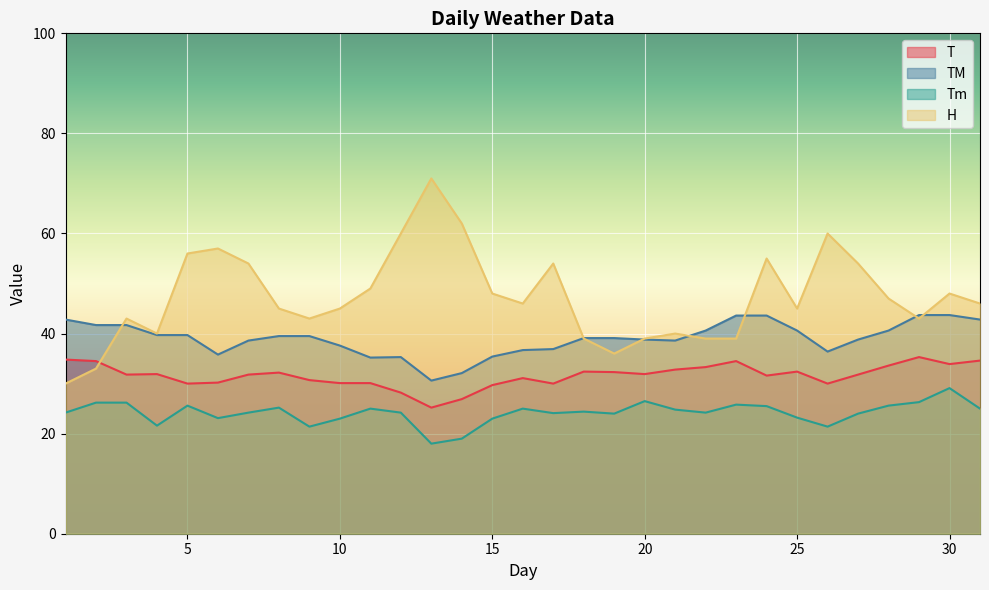

Rank the series at 22 from highest to lowest value.

TM, H, T, Tm